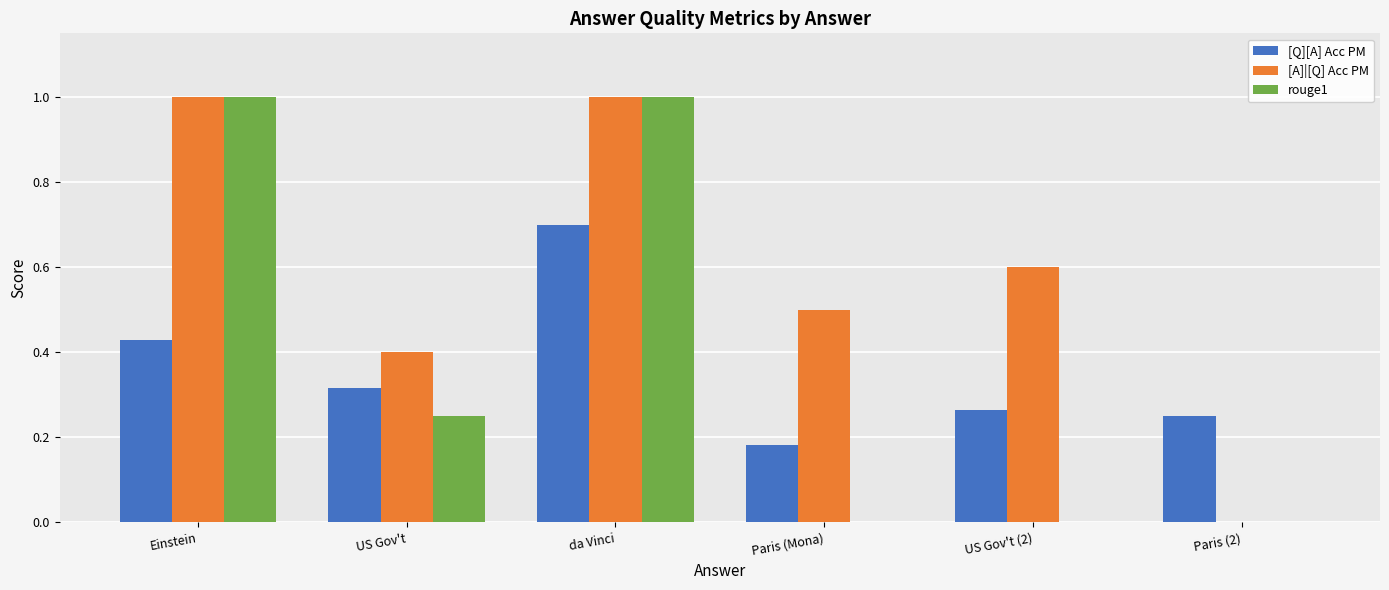

At which label does [Q][A] Acc PM reach its peak?

da Vinci